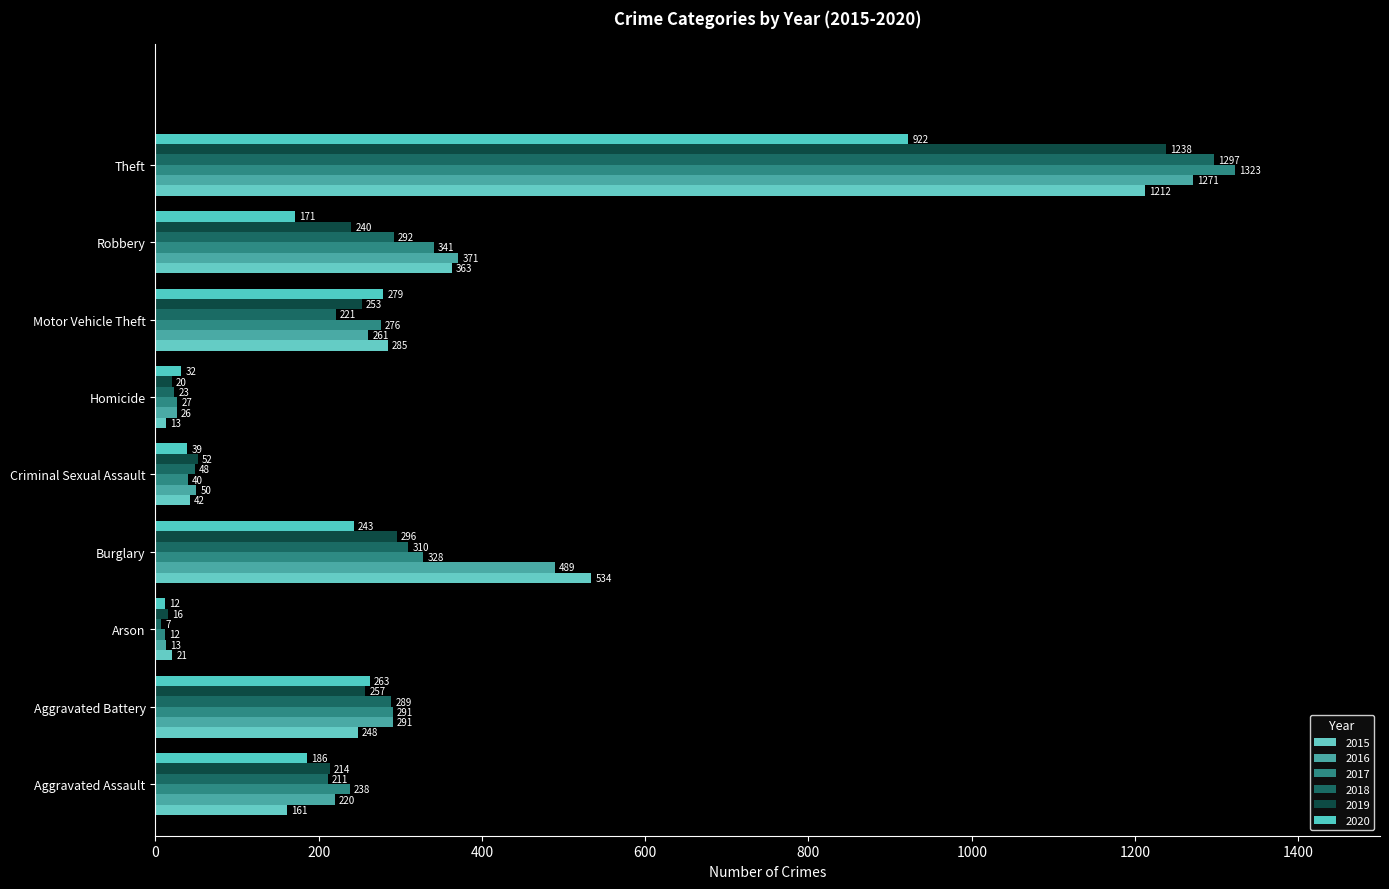

What is the minimum value for 2020?

12